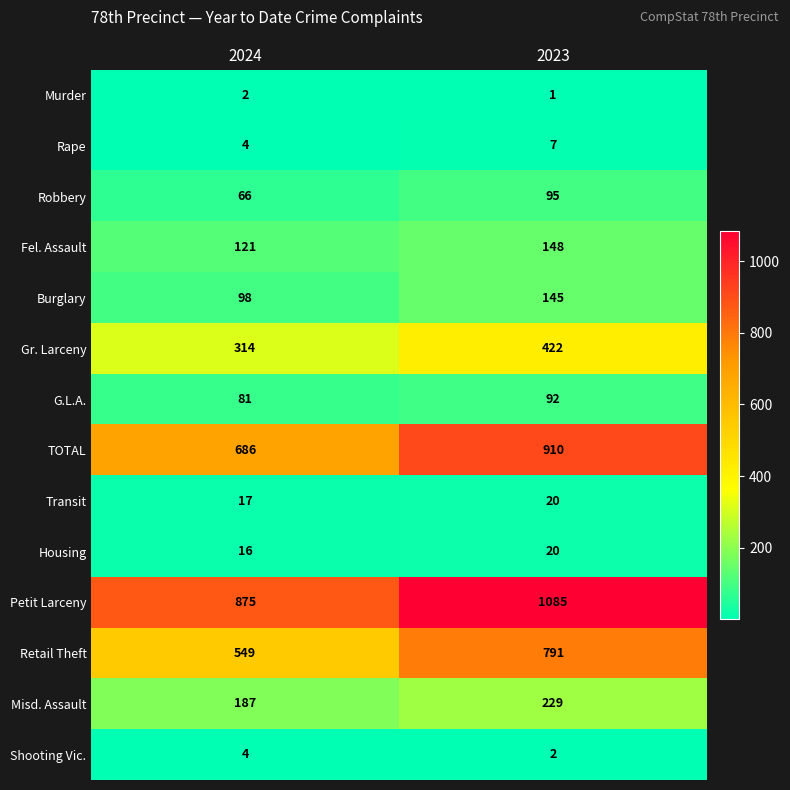

True or false: Petit Larceny has a value of 1512 at 2024.

False